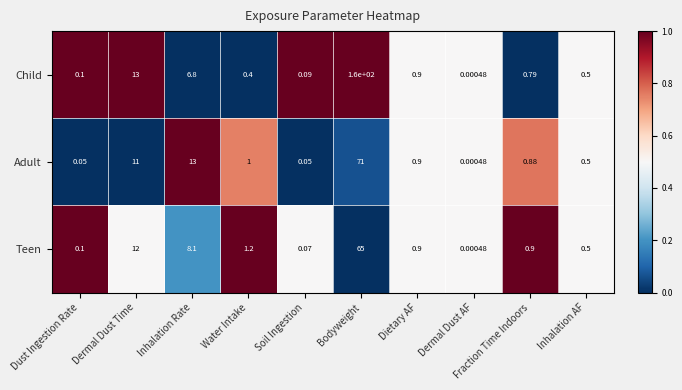

What is the difference between the highest and lowest values at Inhalation Rate?

6.2